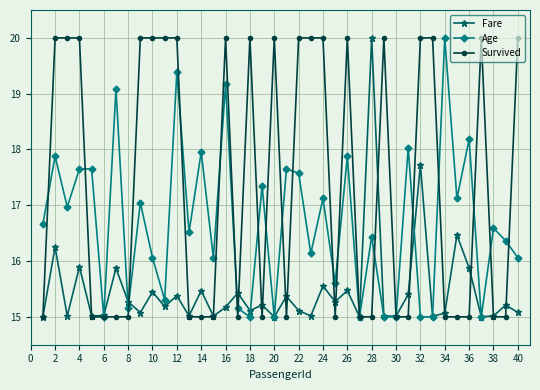

Count the Survived values in the range 15 to 20.

40